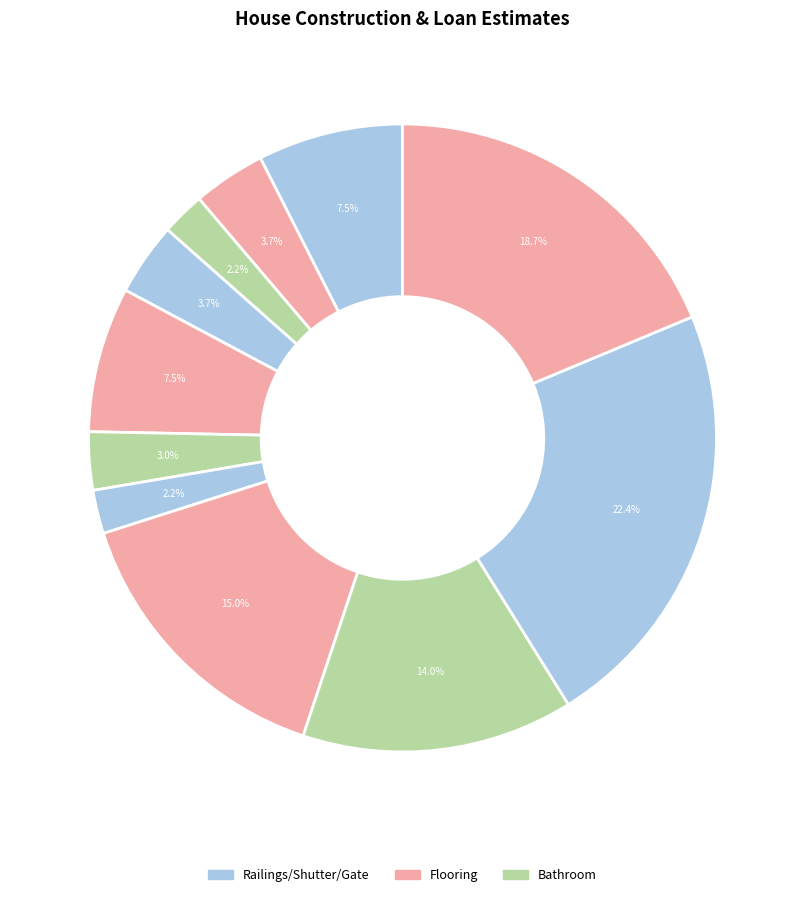

How many slices are in this pie chart?

11